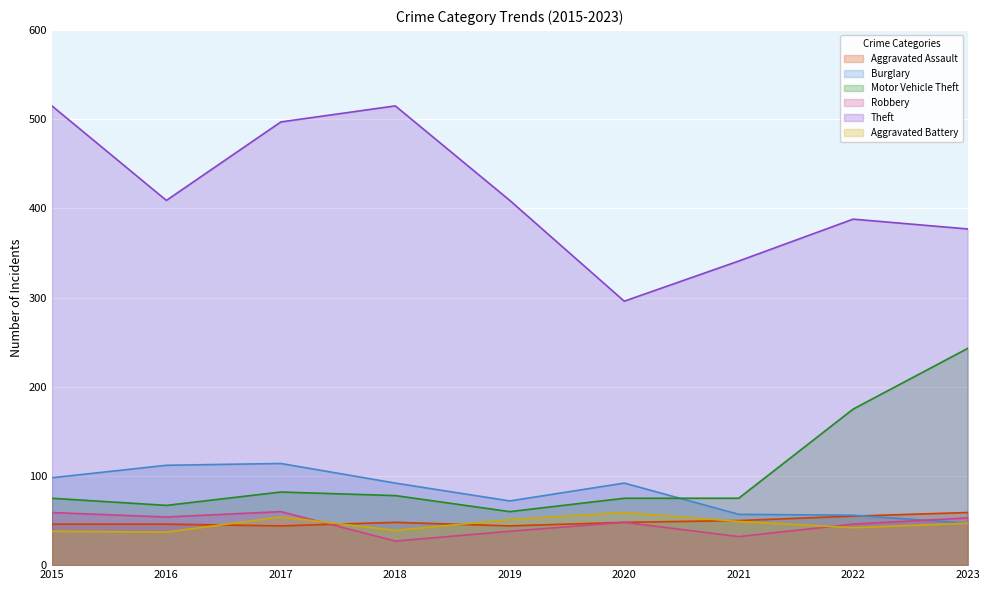

Which label corresponds to the largest value in the chart?

2015